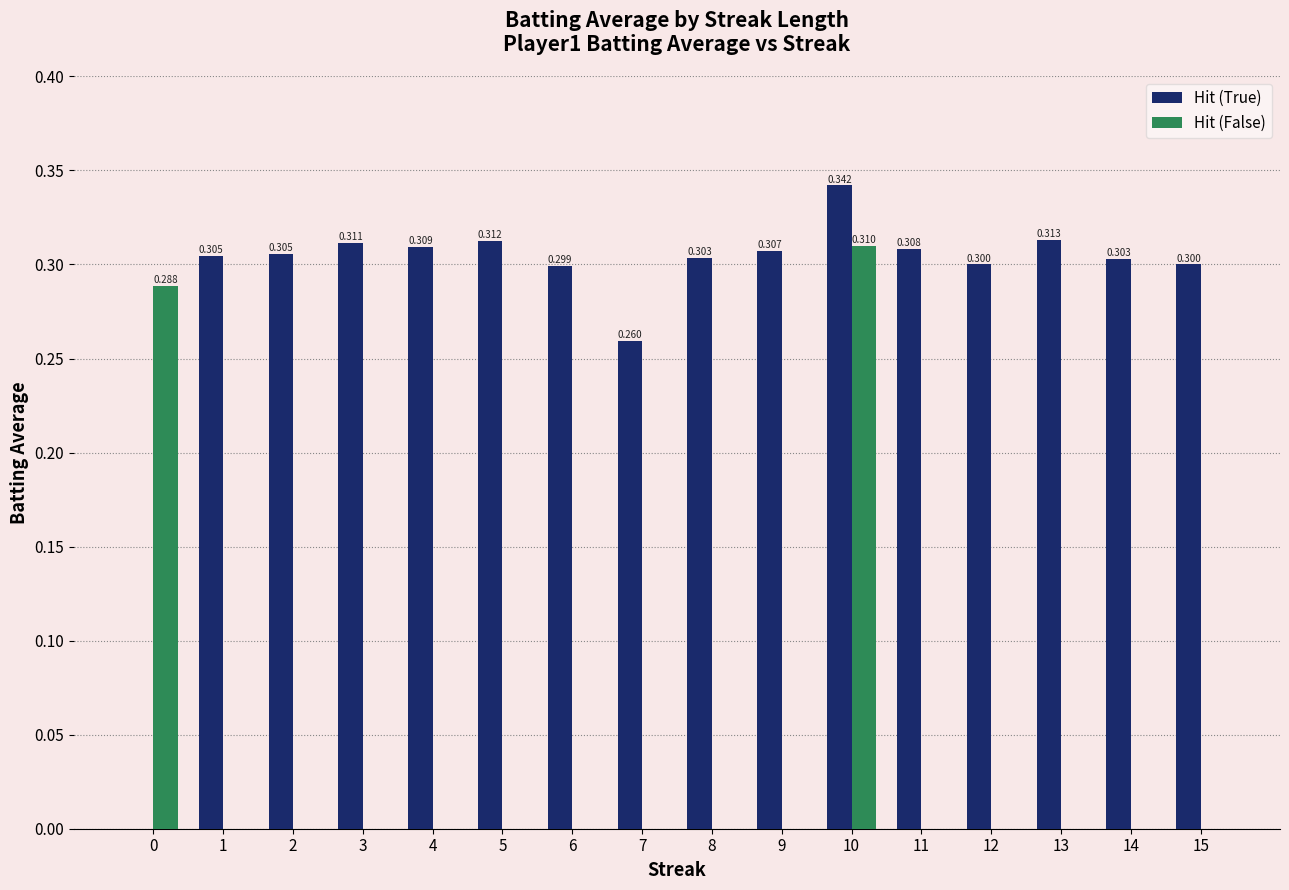

Reading right to left, transcribe all the data shown in this chart.

Hit (True): 15=0.3	14=0.3	13=0.3	12=0.3	11=0.3	10=0.3	9=0.3	8=0.3	7=0.3	6=0.3	5=0.3	4=0.3	3=0.3	2=0.3	1=0.3	0=0.0
Hit (False): 15=0.0	14=0.0	13=0.0	12=0.0	11=0.0	10=0.3	9=0.0	8=0.0	7=0.0	6=0.0	5=0.0	4=0.0	3=0.0	2=0.0	1=0.0	0=0.3